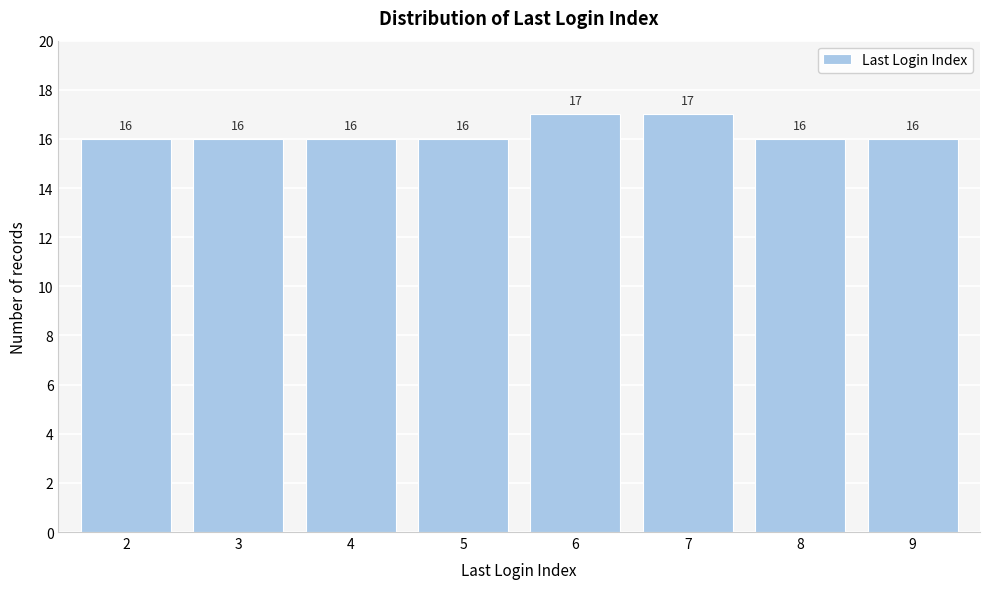

Reading left to right, what are all the values shown in this chart?

16	16	16	16	17	17	16	16